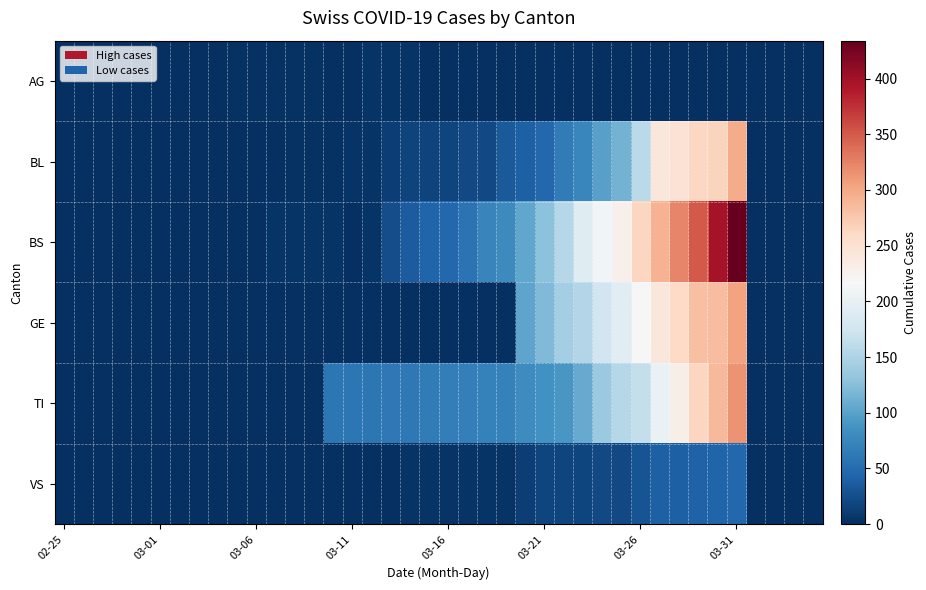

Reading left to right, extract all data points from this chart.

AG: 0	0	0	0	0	0	0	0	1	2	2	2	3	3	0	0	4	4	4	0	0	0	0	0	0	0	0	0	0	0	0	0	0	0	0	0	0	0	0	0
BL: 0	0	0	0	0	0	0	0	0	0	0	1	2	2	2	5	5	13	16	16	18	21	21	35	40	46	65	76	100	115	158	242	249	262	266	298	0	0	0	0
BS: 0	0	0	0	0	0	0	0	0	0	0	4	4	4	4	0	4	25	36	44	46	57	73	78	105	128	155	191	211	228	263	292	323	350	397	434	0	0	0	0
GE: 0	0	0	0	0	0	0	0	0	0	0	0	0	0	0	0	0	0	0	0	0	0	0	0	103	122	144	153	175	193	216	241	260	283	284	305	0	0	0	0
TI: 0	0	0	0	0	0	0	0	0	0	0	0	0	0	61	61	61	62	62	65	67	68	70	71	80	85	91	107	136	155	165	202	229	263	287	314	0	0	0	0
VS: 0	0	0	0	0	0	0	0	0	0	0	0	0	0	0	0	0	1	5	5	5	5	5	5	12	18	18	18	21	21	29	39	40	41	44	46	0	0	0	0